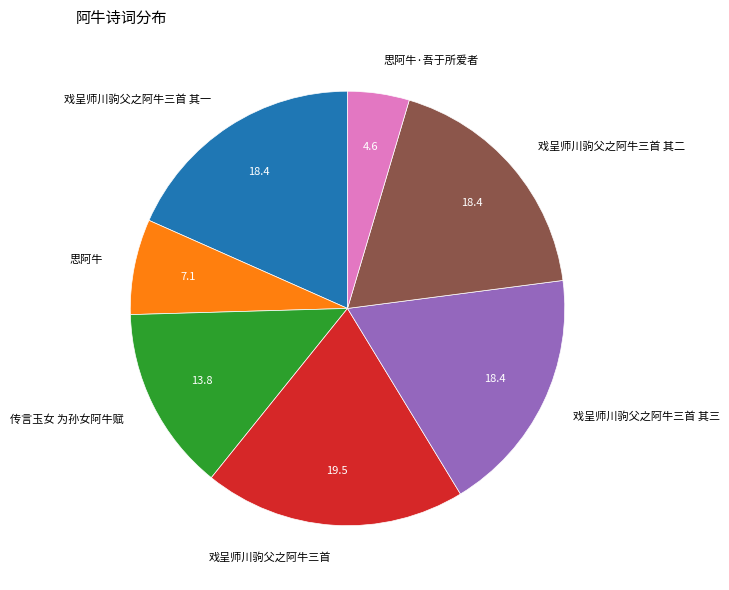

Between 戏呈师川驹父之阿牛三首 and 思阿牛·吾于所爱者, which is larger?

戏呈师川驹父之阿牛三首